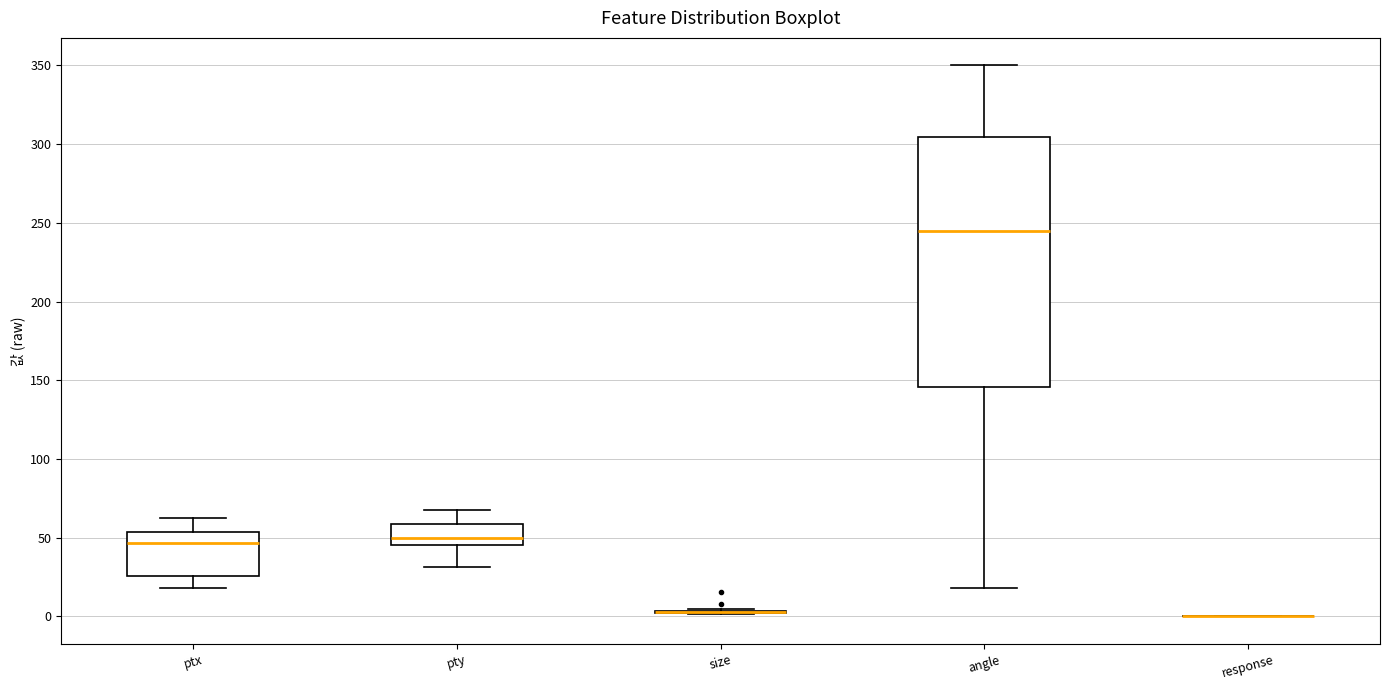

Comparing the boxes themselves (not the whiskers), which one is the tallest?

angle